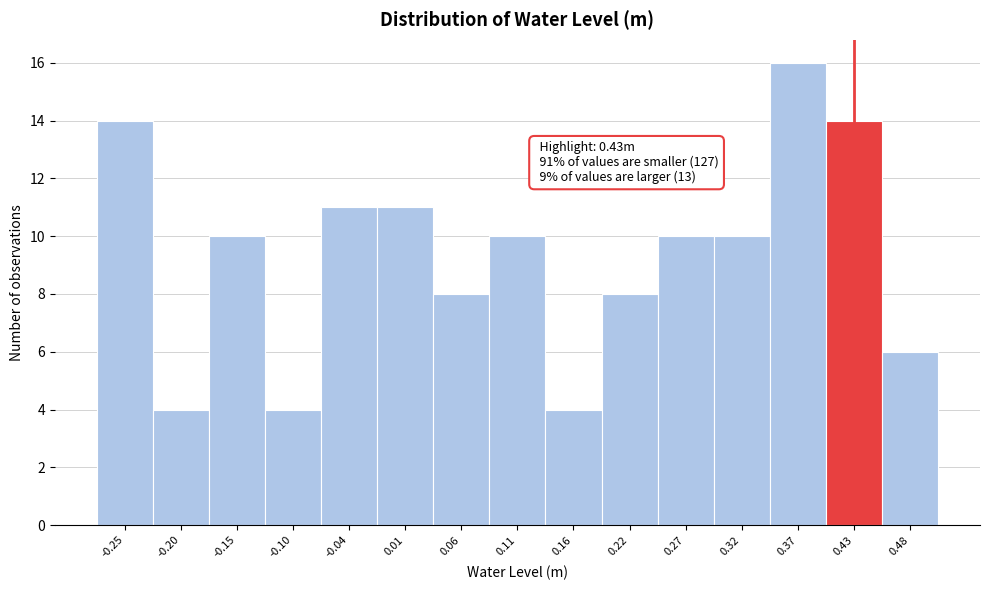

Over which range of the x-axis is the bar tallest?

0.35 to 0.40